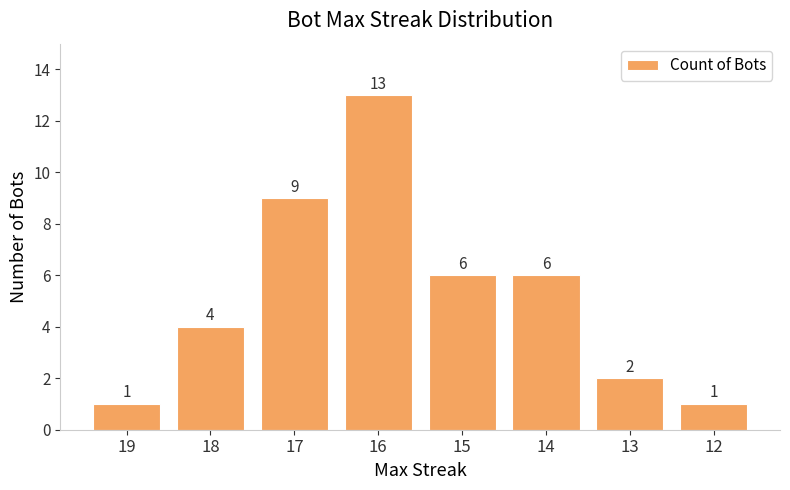

What is the value of the 1st bar from the left?

1